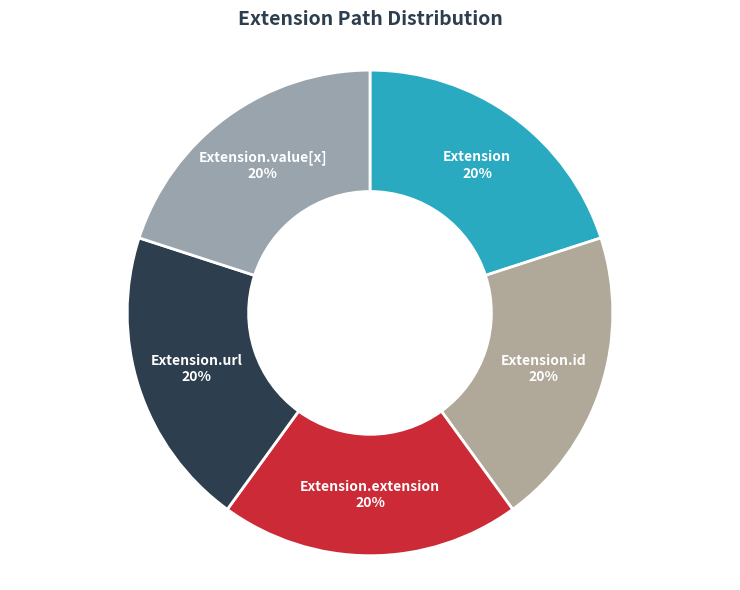

What percentage is the Extension.url slice, to the nearest percent?

20%